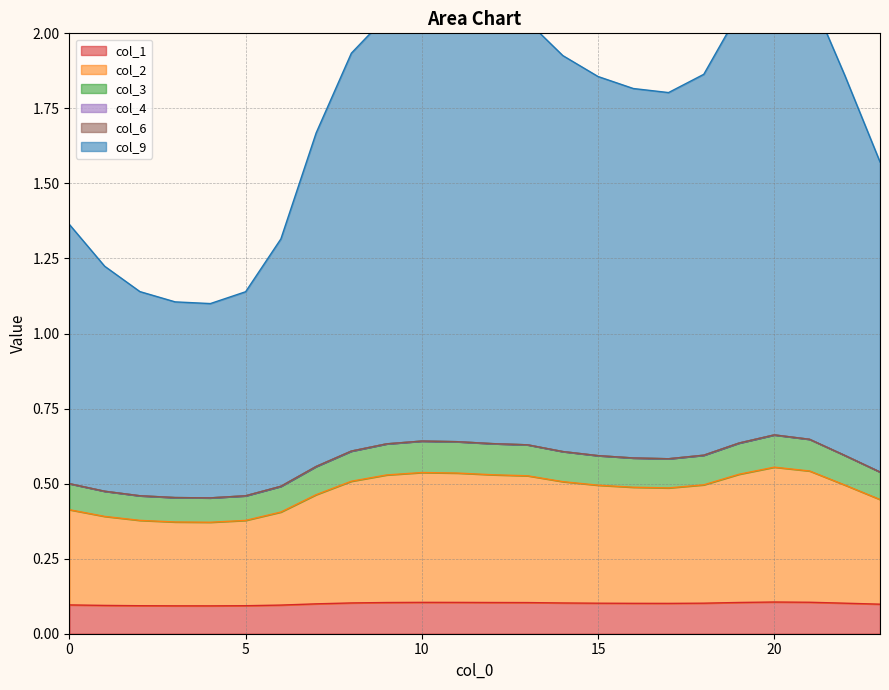

Count the number of categories in the chart.

24